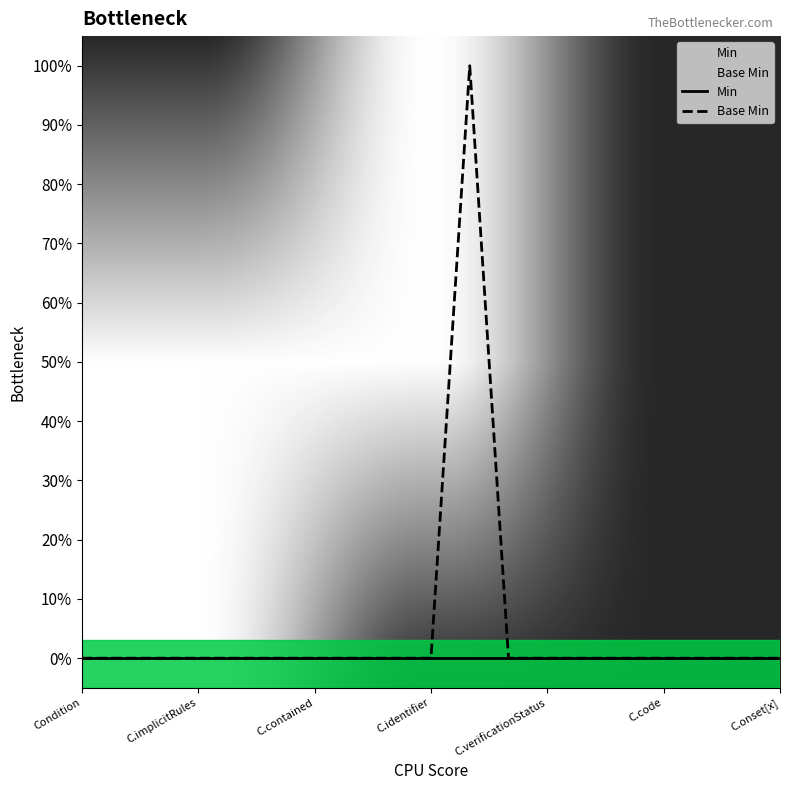

True or false: Base Min and Min cross at least once.

False